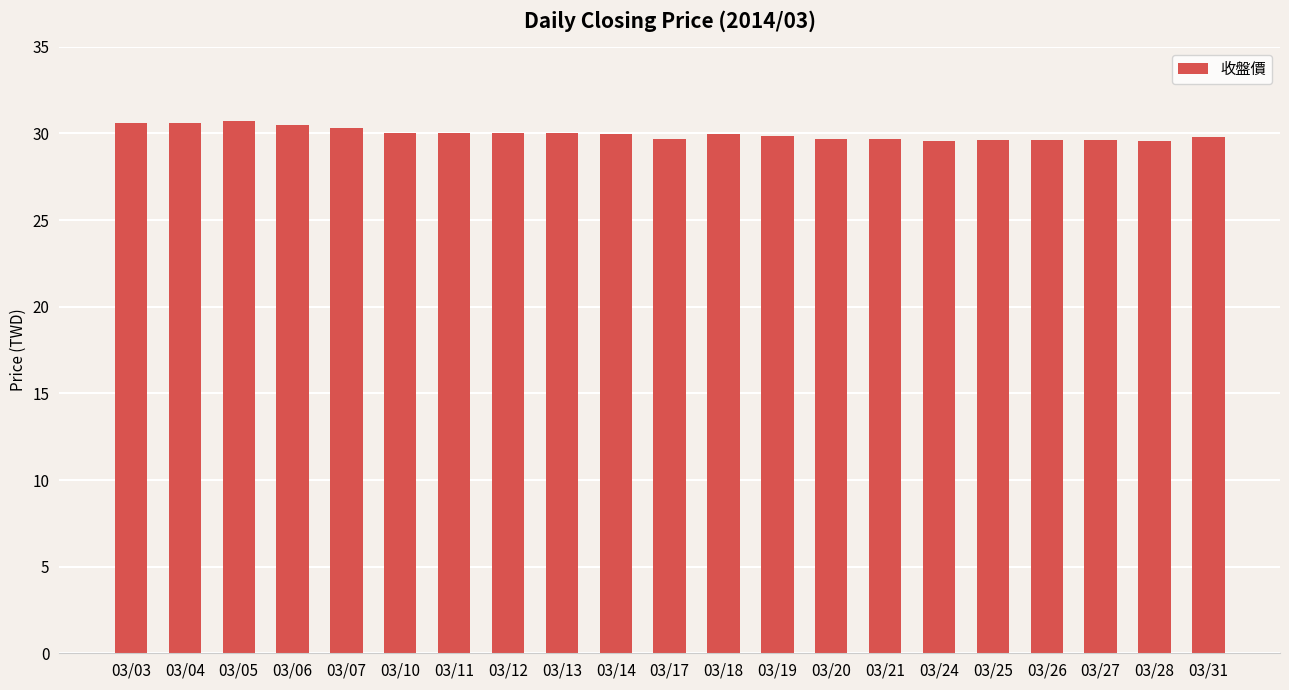

What is the value of the 6th bar from the left?

30.1